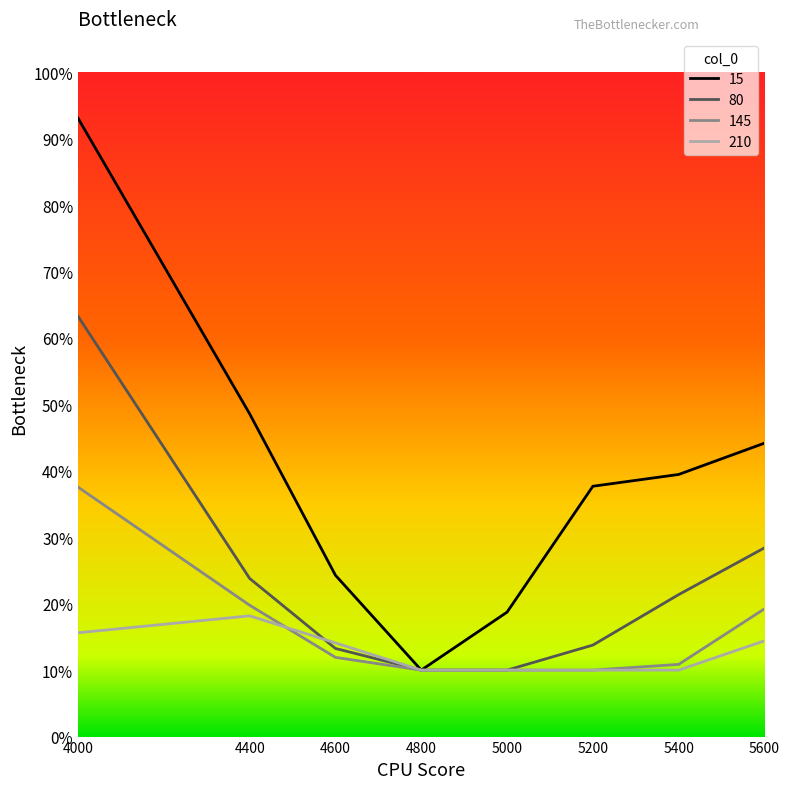

Which series has the largest range (max minus min)?

15